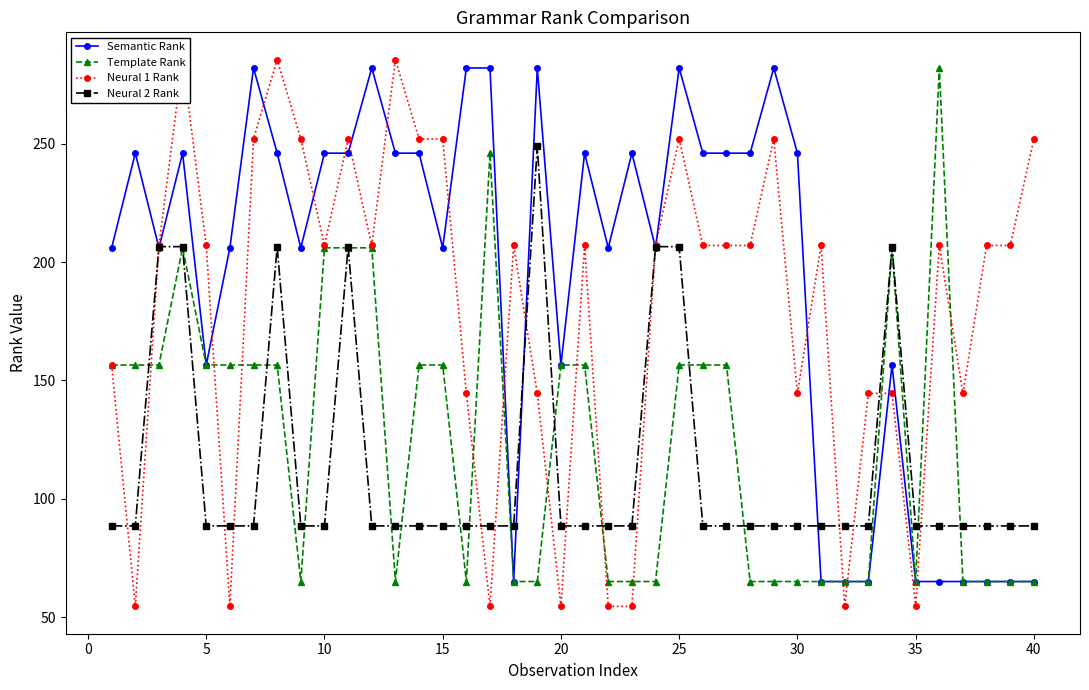

The value of Neural 2 Rank at 15 is 88.5. True or false?

True